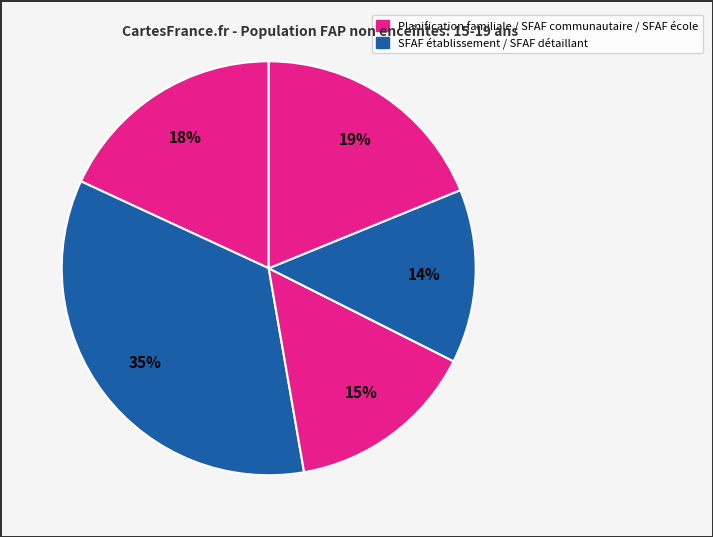

How many slices are in this pie chart?

5